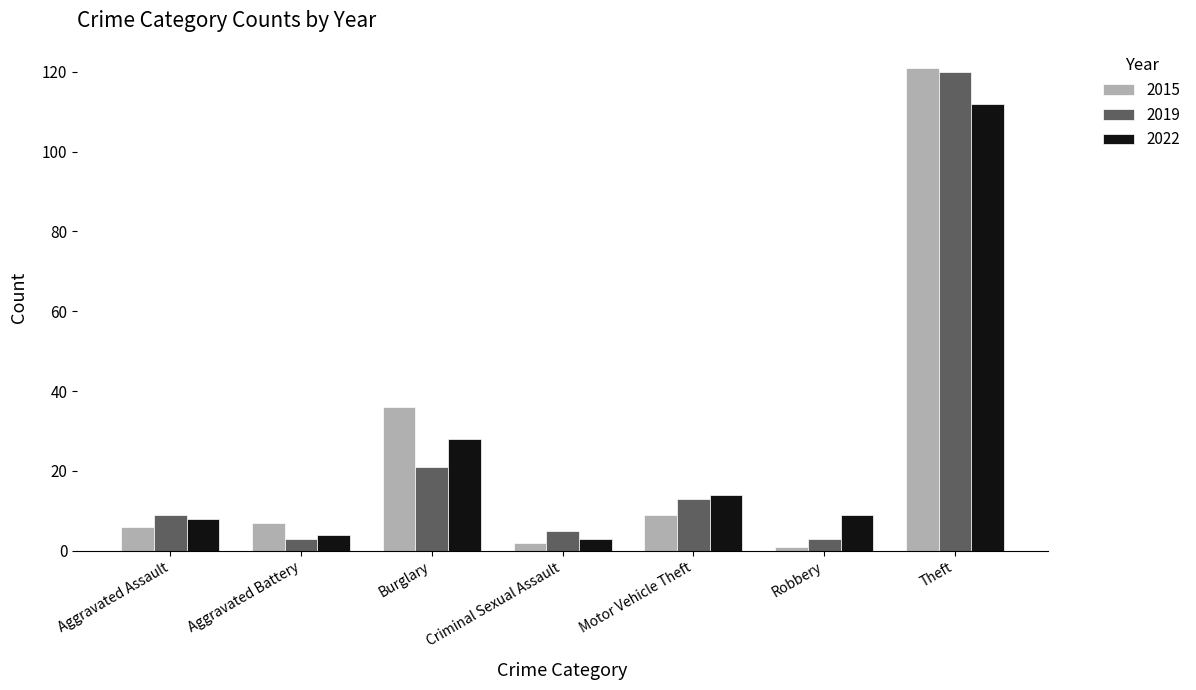

What is the label of the 4th bar from the right?

Criminal Sexual Assault